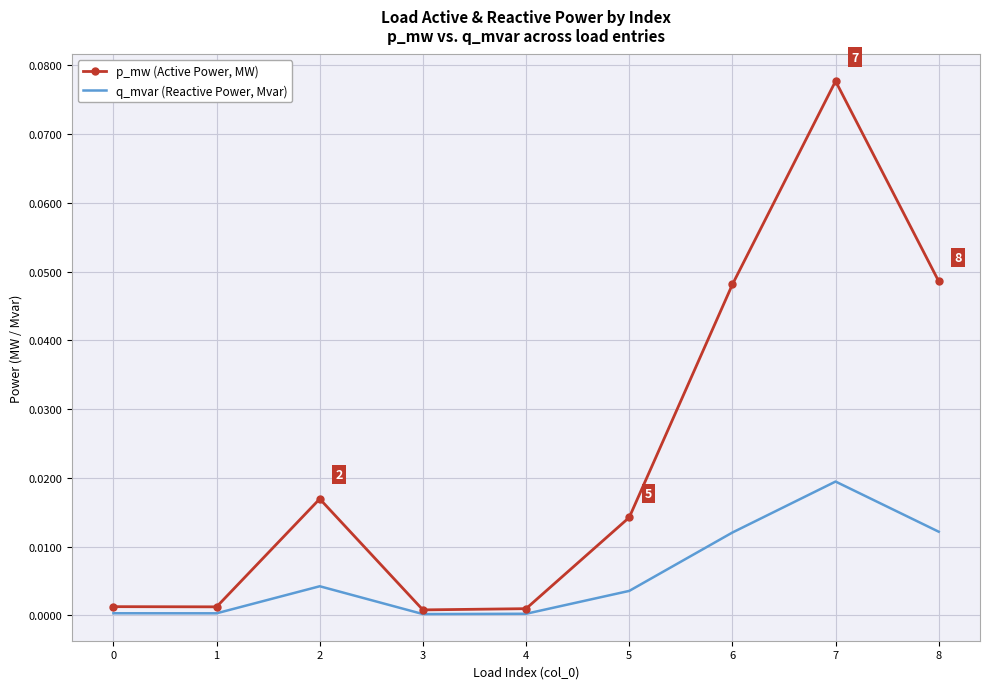

Is it true that p_mw (Active Power, MW) equals 0.0 at 7?

False